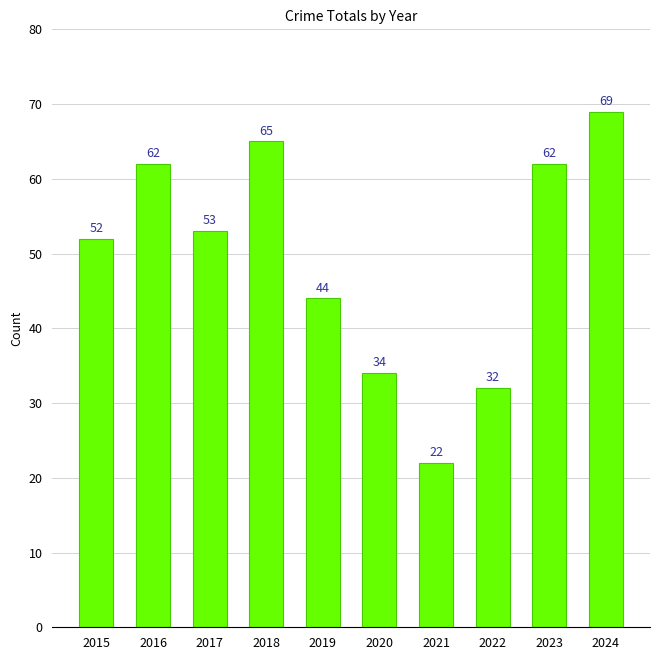

Reading right to left, extract all data points from this chart.

69	62	32	22	34	44	65	53	62	52